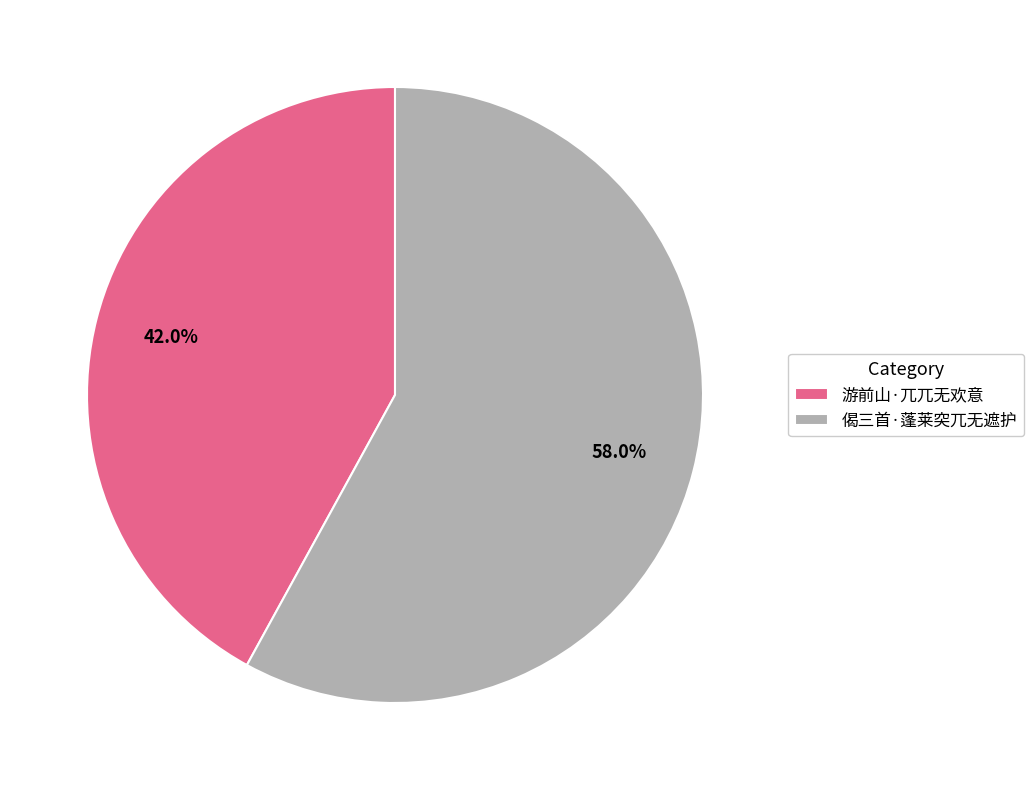

To the nearest percent, what portion does 偈三首·蓬莱突兀无遮护 represent?

58%